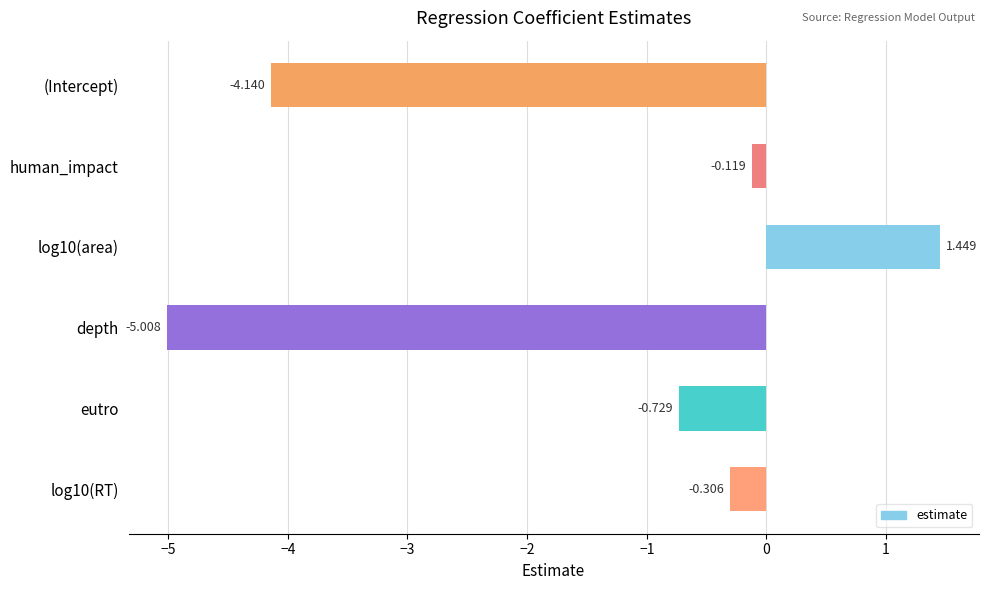

How many distinct data groups are displayed?

1